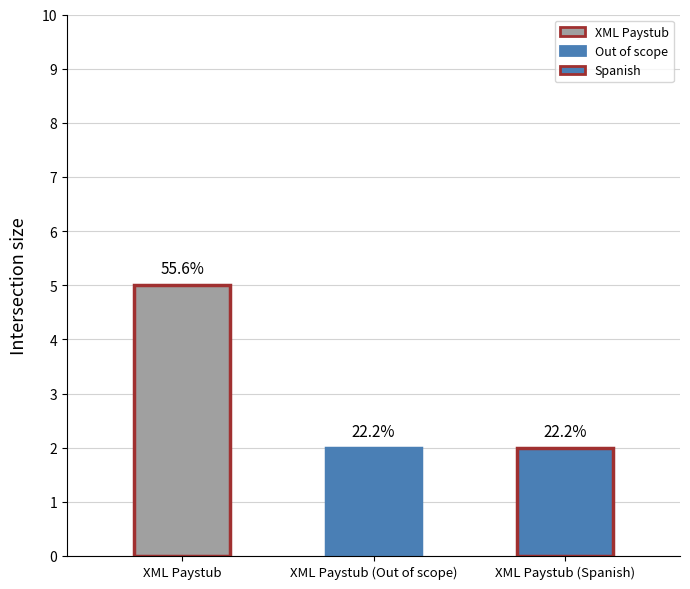

What is the sum of all values?

9